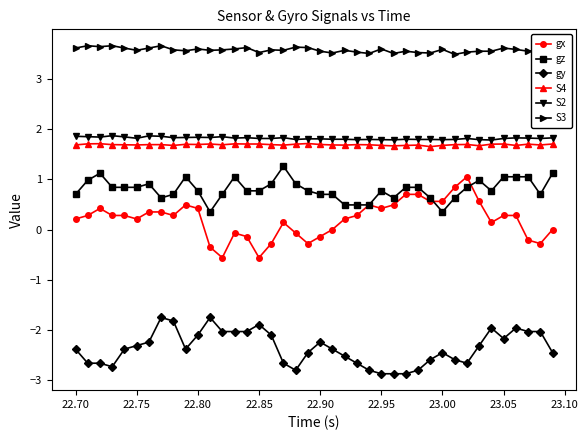

True or false: S2 has more than 1 points higher than both neighbors.

True